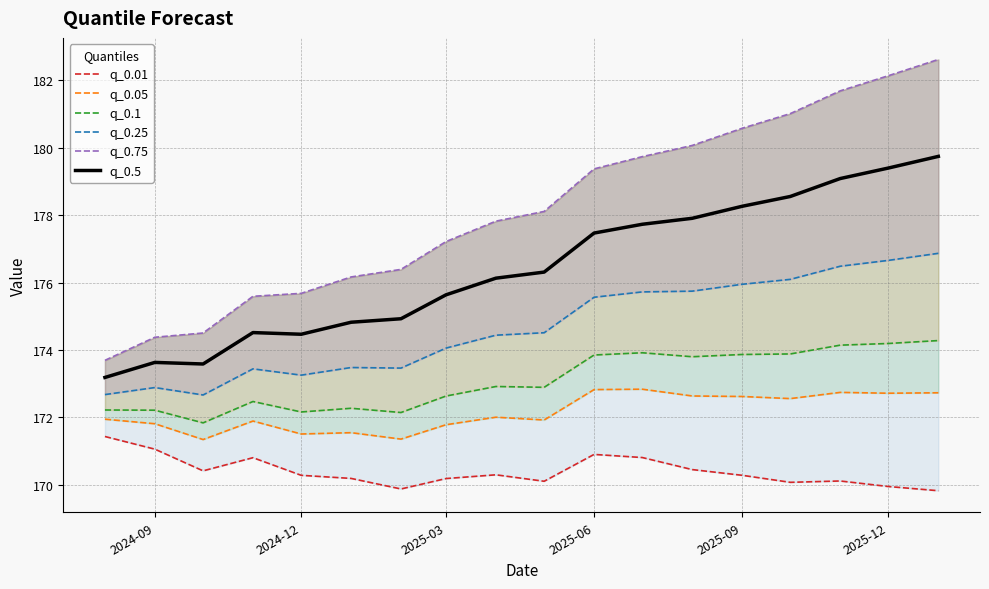

The value of q_0.5 at 2025-12 is 179.4. True or false?

True